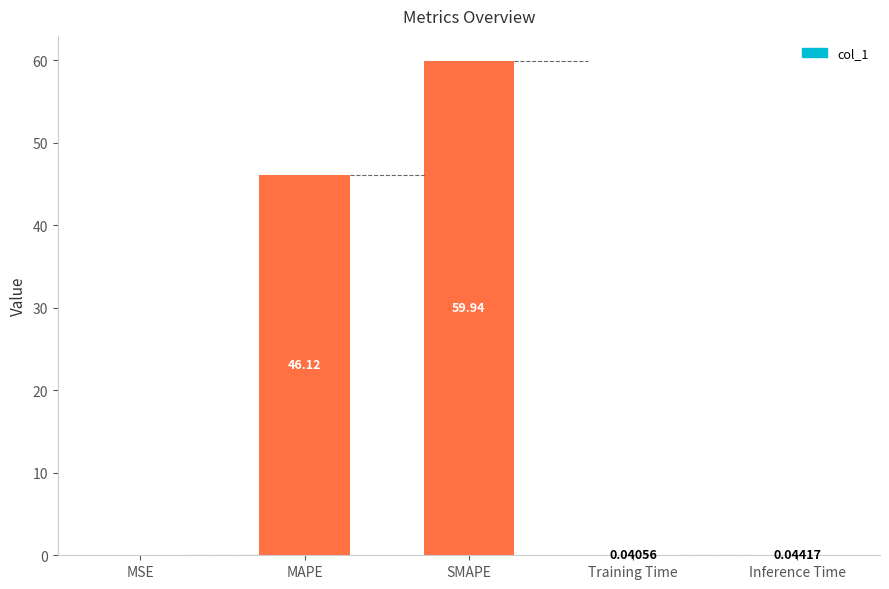

Between MSE and Training Time, which is larger?

Training Time